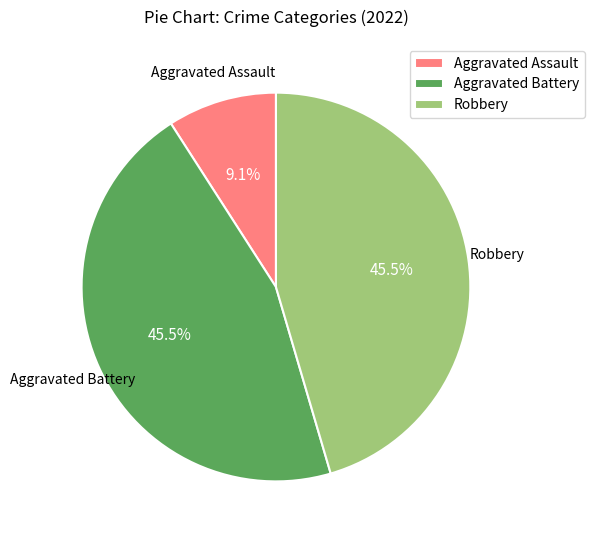

Does any single category account for the majority?

No